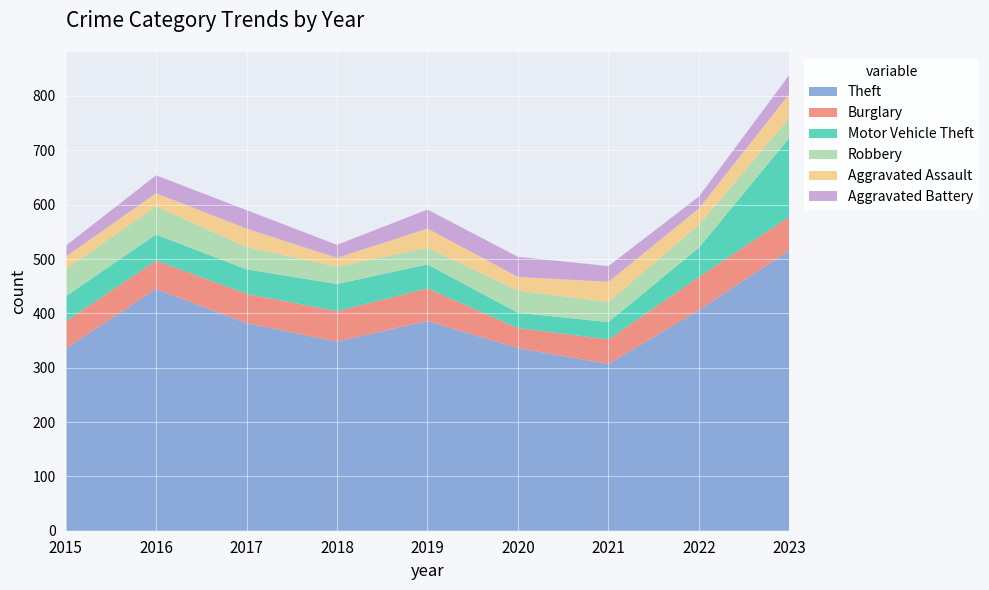

Reading left to right, extract all data points from this chart.

Theft: 2015=335	2016=445	2017=382	2018=348	2019=386	2020=336	2021=307	2022=406	2023=516
Burglary: 2015=50	2016=52	2017=54	2018=56	2019=60	2020=37	2021=45	2022=61	2023=62
Motor Vehicle Theft: 2015=46	2016=48	2017=45	2018=50	2019=44	2020=28	2021=32	2022=54	2023=145
Robbery: 2015=50	2016=52	2017=41	2018=32	2019=31	2020=41	2021=37	2022=42	2023=37
Aggravated Assault: 2015=23	2016=24	2017=34	2018=16	2019=35	2020=25	2021=37	2022=30	2023=44
Aggravated Battery: 2015=20	2016=33	2017=34	2018=24	2019=35	2020=37	2021=29	2022=22	2023=35